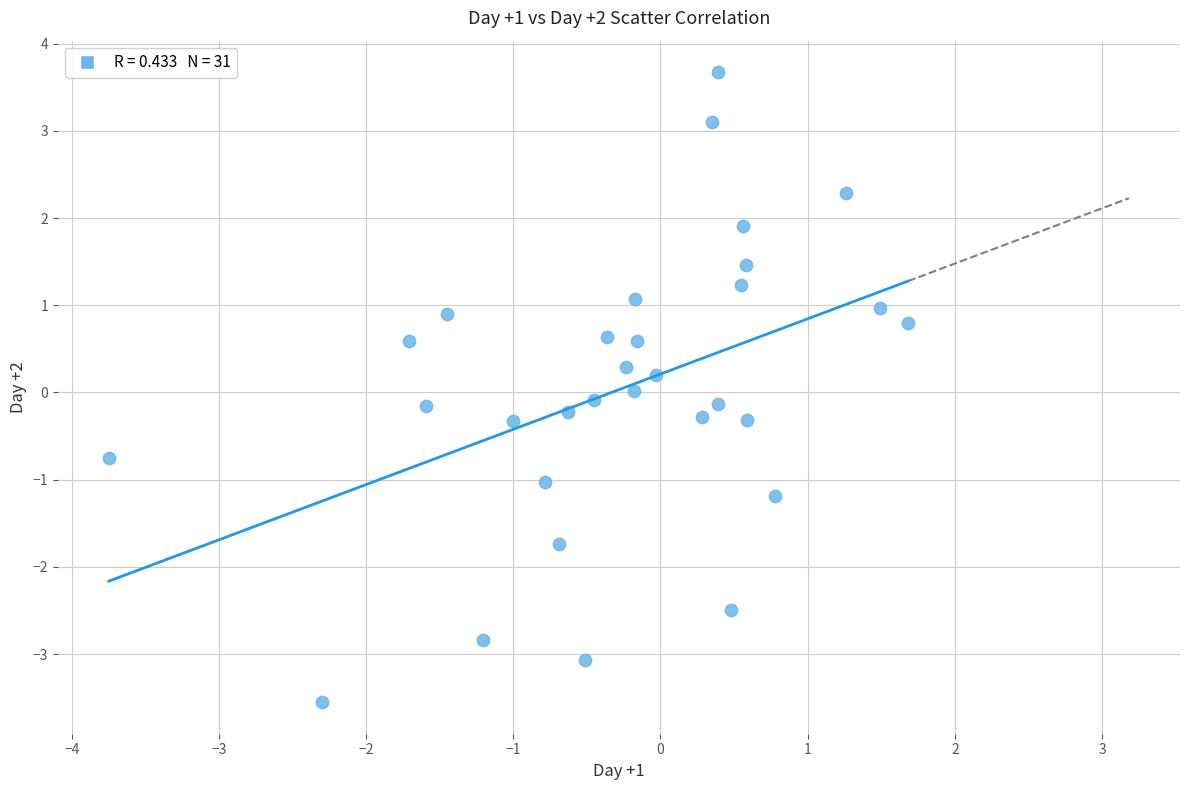

What is the range of X values (max minus min)?

5.4